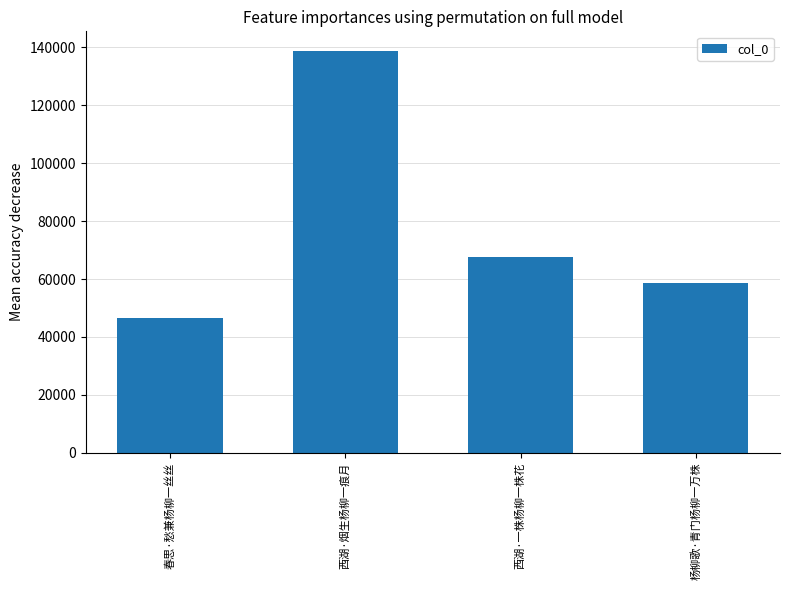

What is the difference between the values at 西湖·烟生杨柳一痕月 and 西湖·一株杨柳一株花?

71090